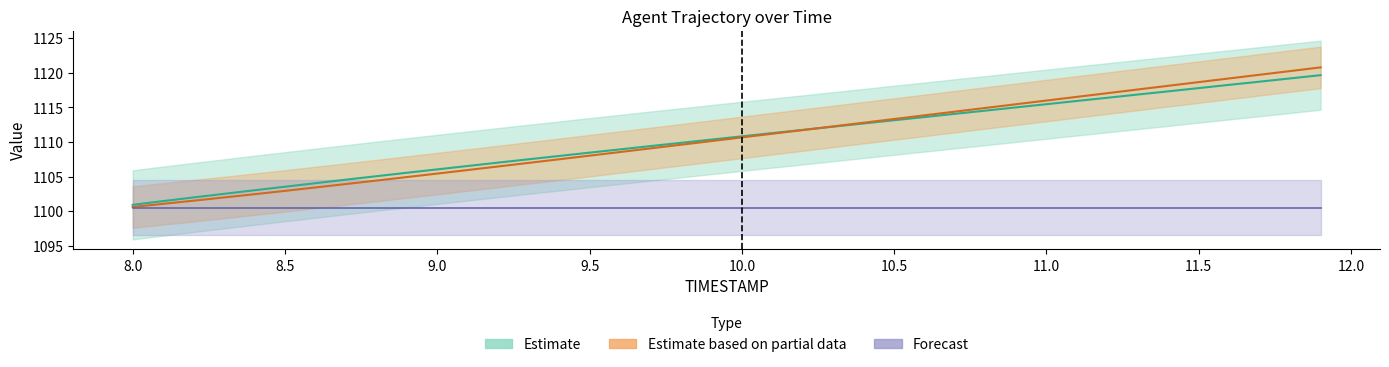

Is the value of X at 8.1 greater than the value of Y at 9.8?

No